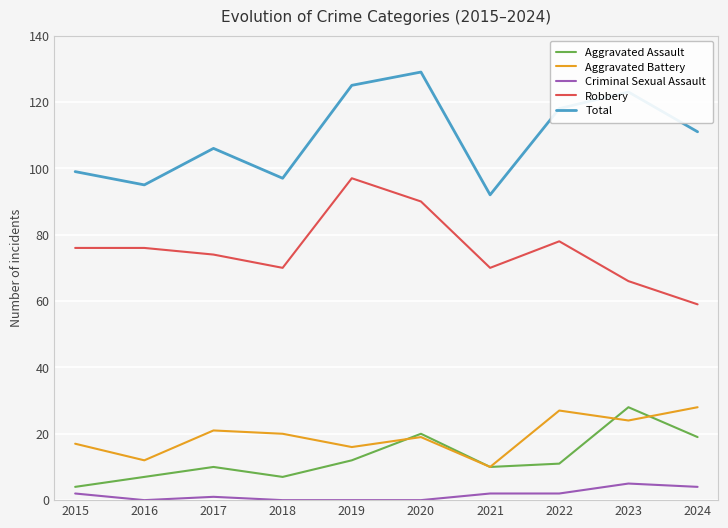

Is it true that Aggravated Assault equals 6 at 2019?

False